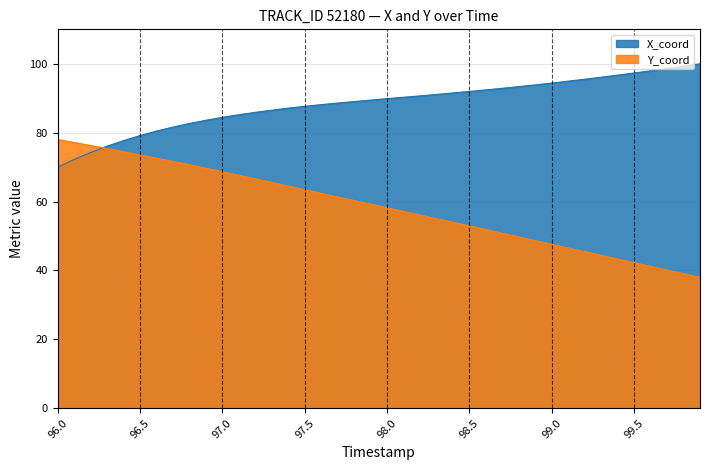

Which series has the largest total across all categories?

X